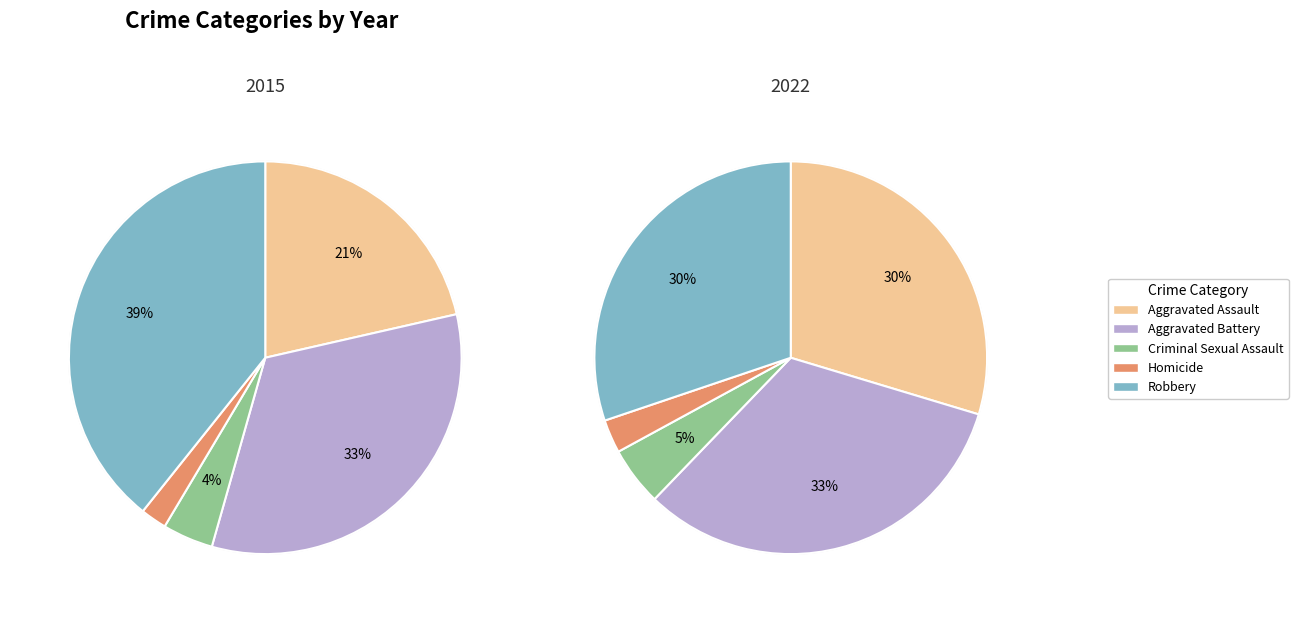

How many segments does this pie chart have?

5